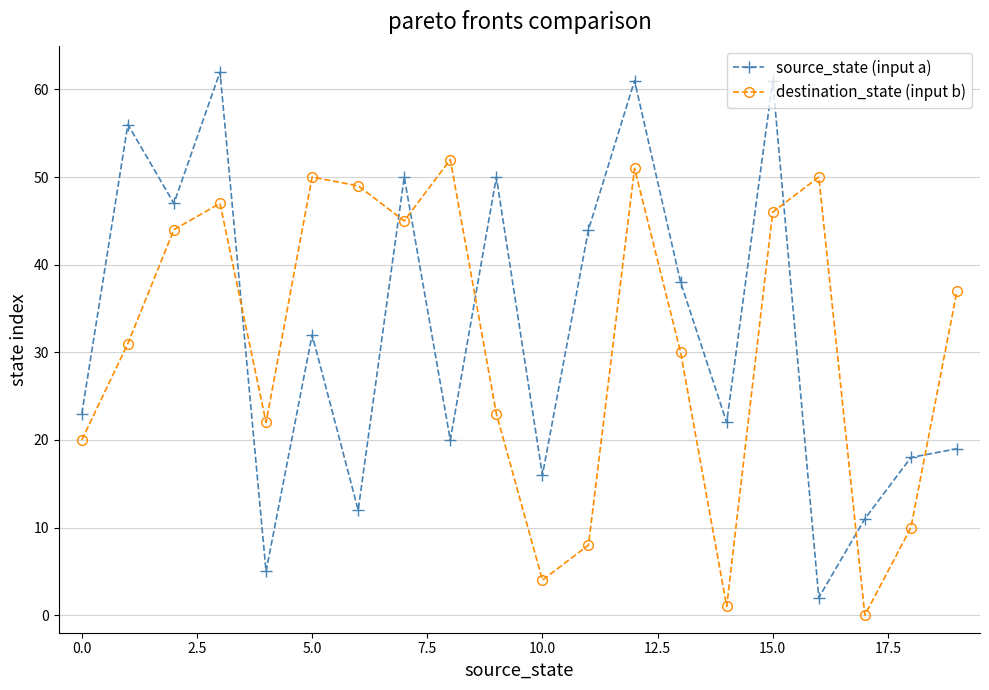

In source_state (input a), how many points are higher than both neighbors (excluding endpoints)?

7